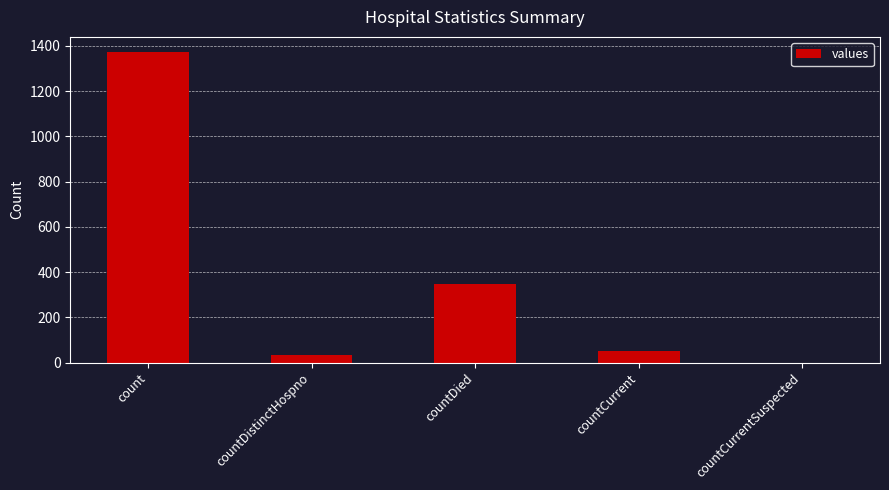

Count the number of data series in this chart.

1